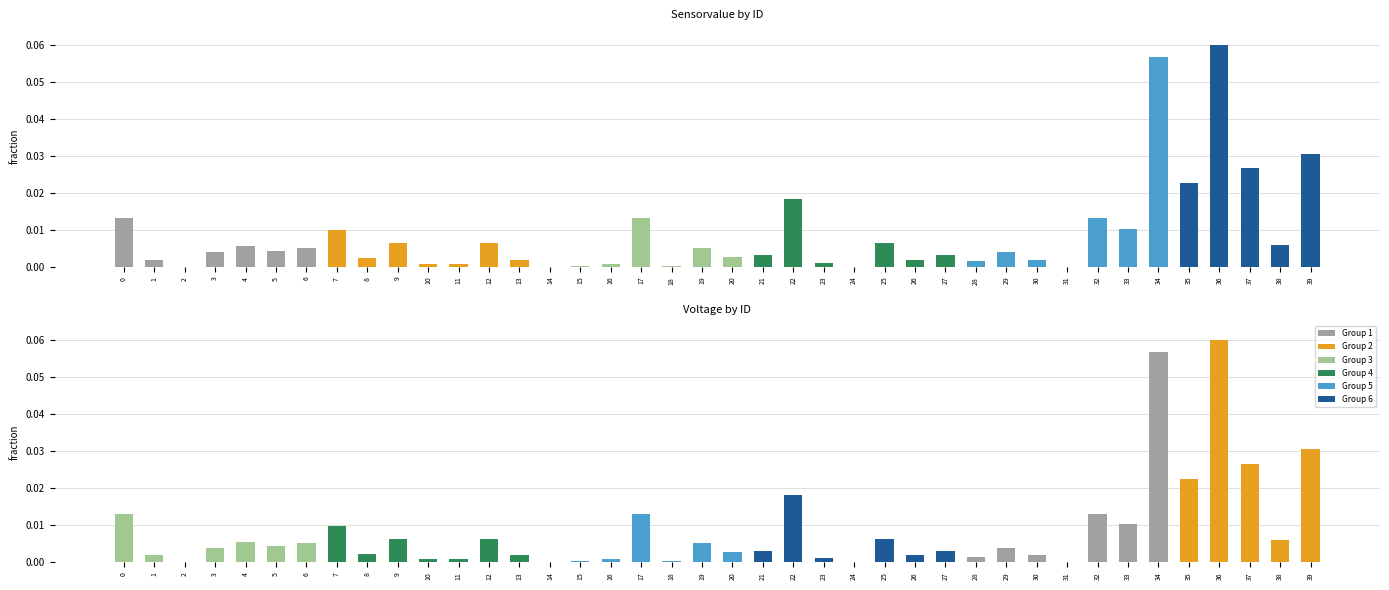

Reading left to right, what are all the values shown in this chart?

Sensorvalue: 0.0	0.0	0.0	0.0	0.0	0.0	0.0	0.0	0.0	0.0	0.0	0.0	0.0	0.0	0.0	0.0	0.0	0.0	0.0	0.0	0.0	0.0	0.0	0.0	0.0	0.0	0.0	0.0	0.0	0.0	0.0	0.0	0.0	0.0	0.1	0.0	0.1	0.0	0.0	0.0
Voltage: 0.0	0.0	0.0	0.0	0.0	0.0	0.0	0.0	0.0	0.0	0.0	0.0	0.0	0.0	0.0	0.0	0.0	0.0	0.0	0.0	0.0	0.0	0.0	0.0	0.0	0.0	0.0	0.0	0.0	0.0	0.0	0.0	0.0	0.0	0.1	0.0	0.1	0.0	0.0	0.0